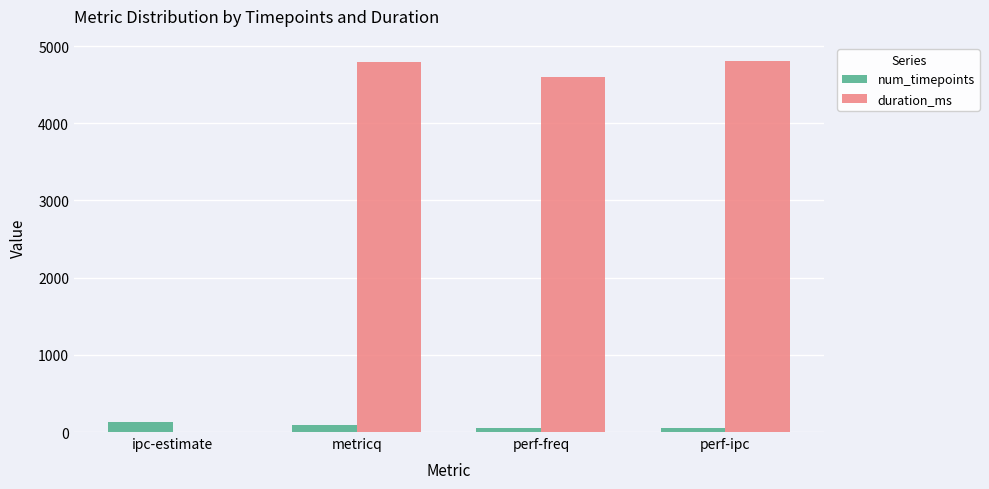

What is the sum of all duration_ms values?

14203